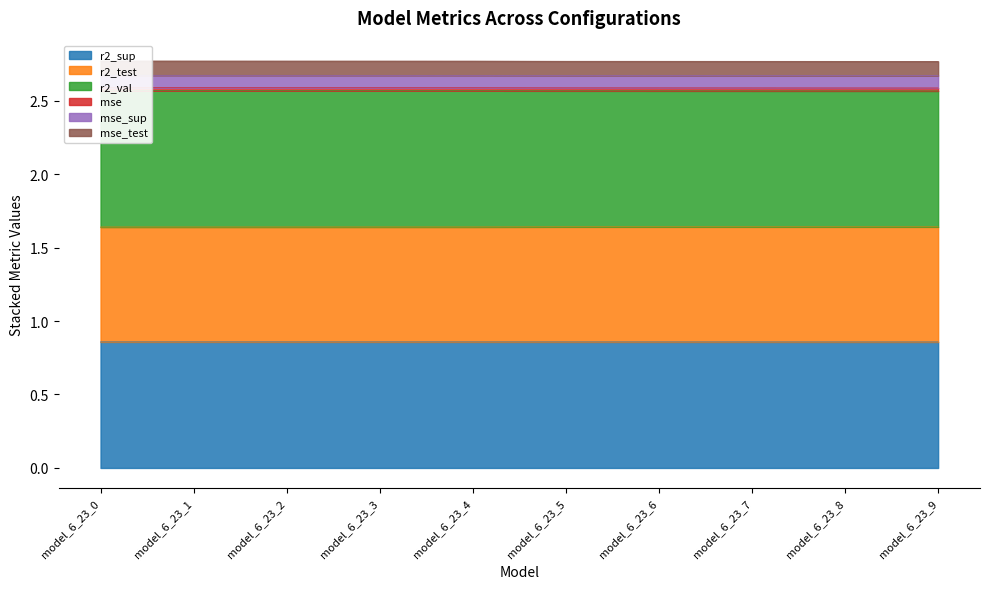

The r2_sup series shows 0.4 at model_6_23_5. True or false?

False